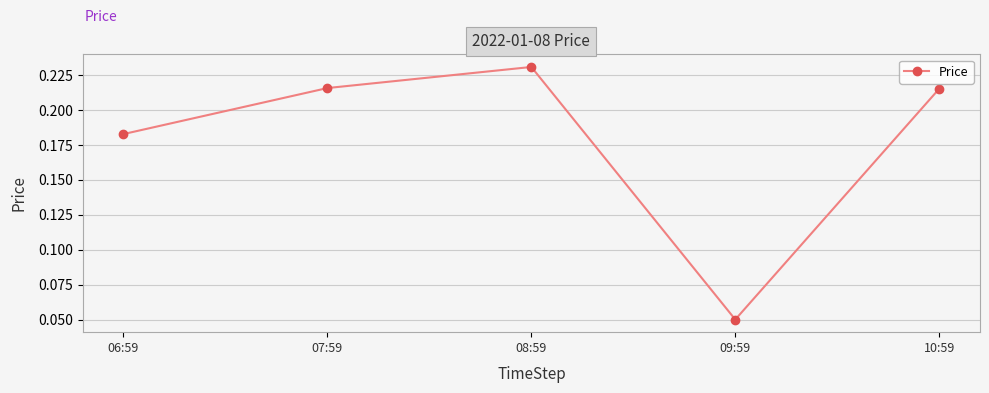

Which label corresponds to the largest value in the chart?

08:59